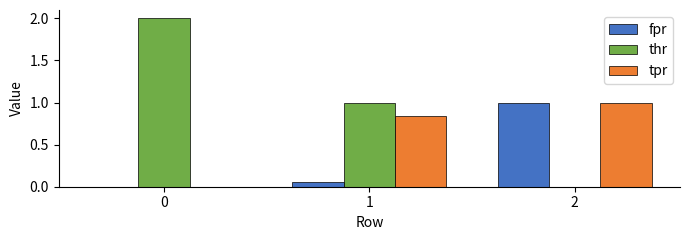

True or false: fpr has a value of 0.0 at 0.

True